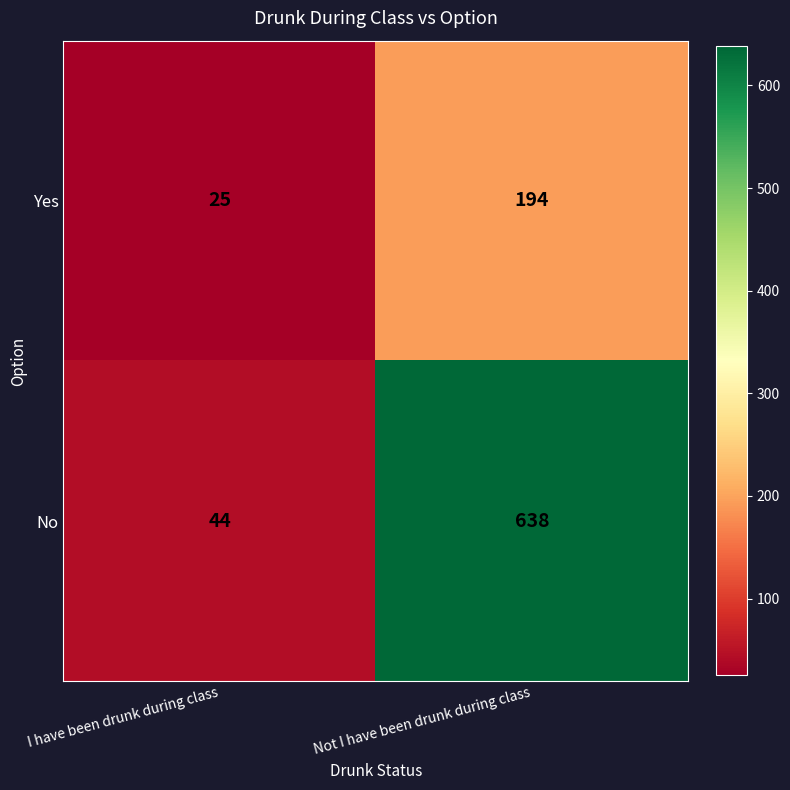

What is the difference between the maximum and minimum values in the No series?

594